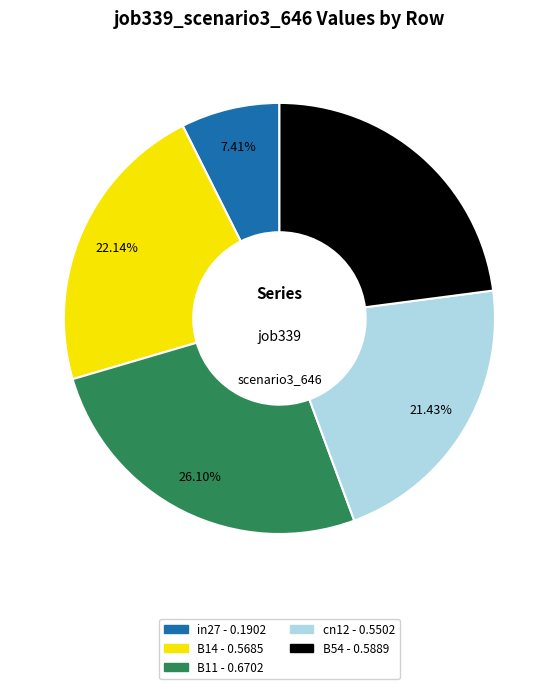

Which has a higher value, B14 or B54?

B54